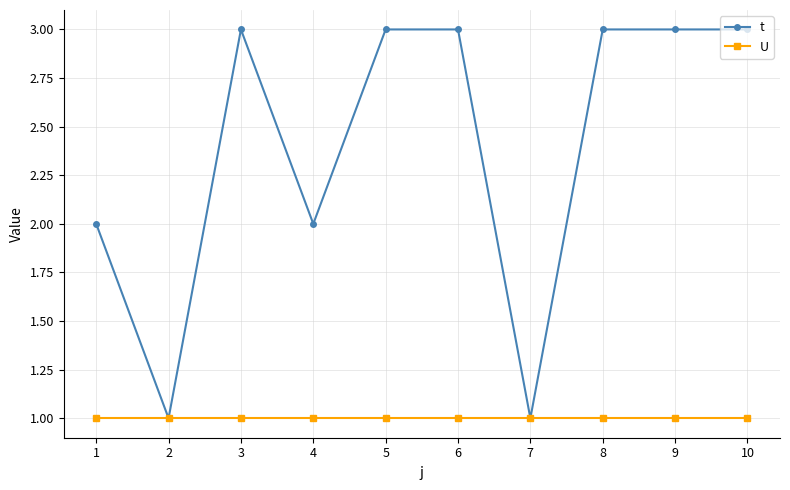

The U series shows 2 at 4. True or false?

False